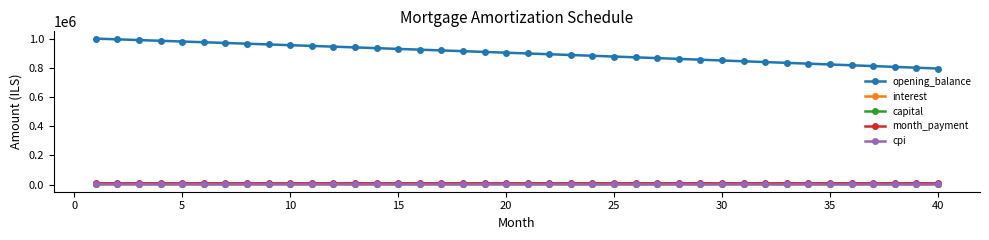

True or false: opening_balance and month_payment cross at least once.

False